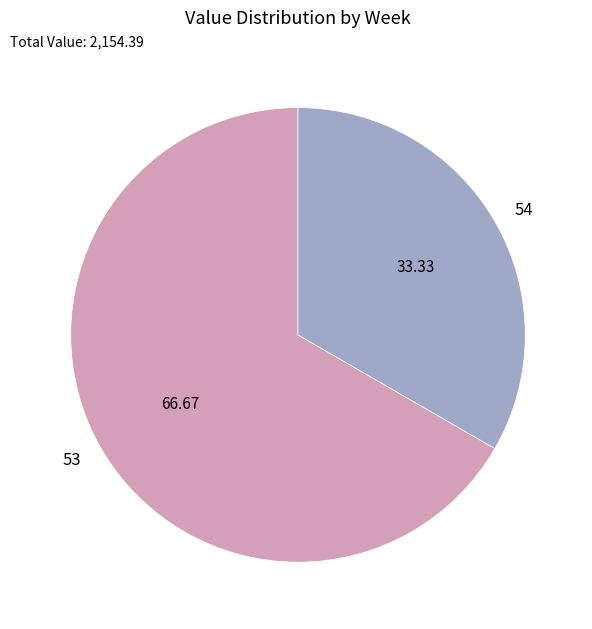

Combined, do 54 and 53 account for over 50%?

Yes